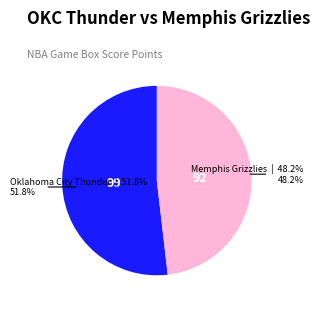

Is there any slice that represents more than half of the pie?

Yes